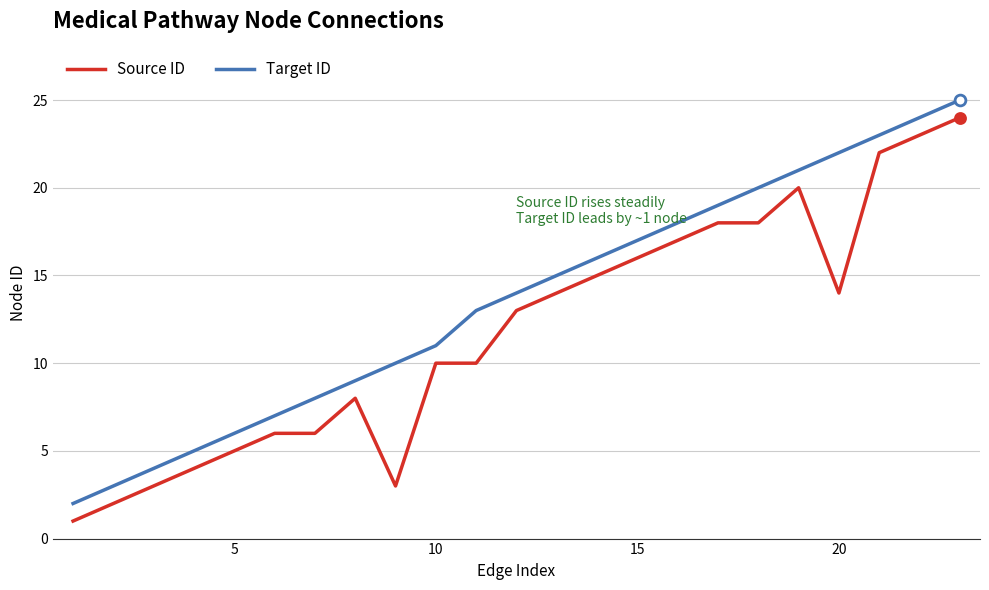

What is the highest value of the Source ID series?

24